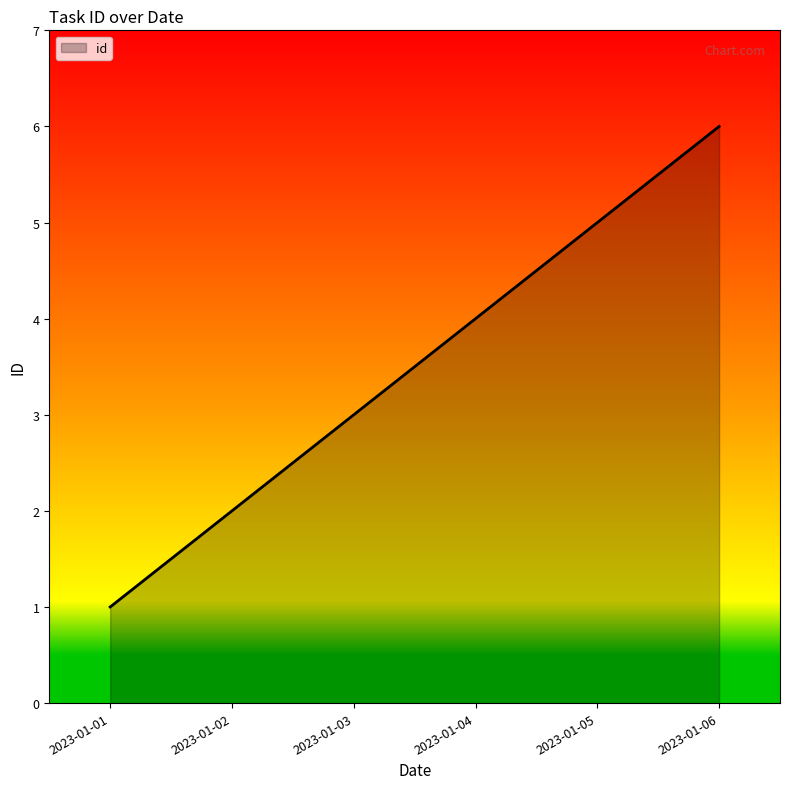

Where is the data nearest to the value 3?

2023-01-03